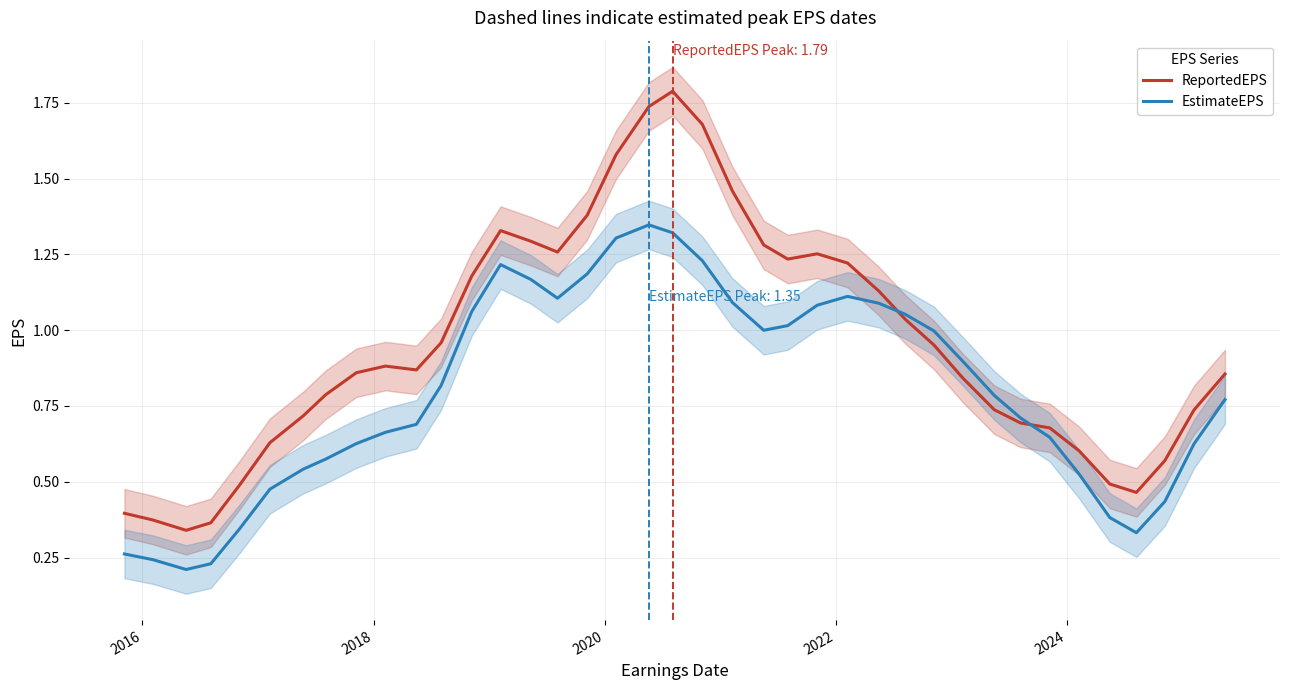

True or false: EstimateEPS has a value of 0.1 at 2016.

False